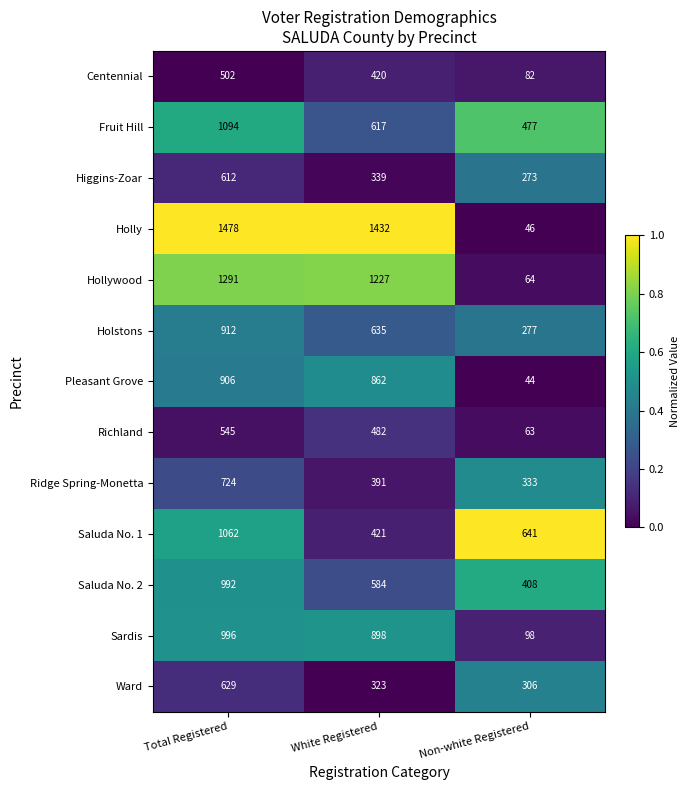

What is the spread (max minus min) of values at White Registered?

1109